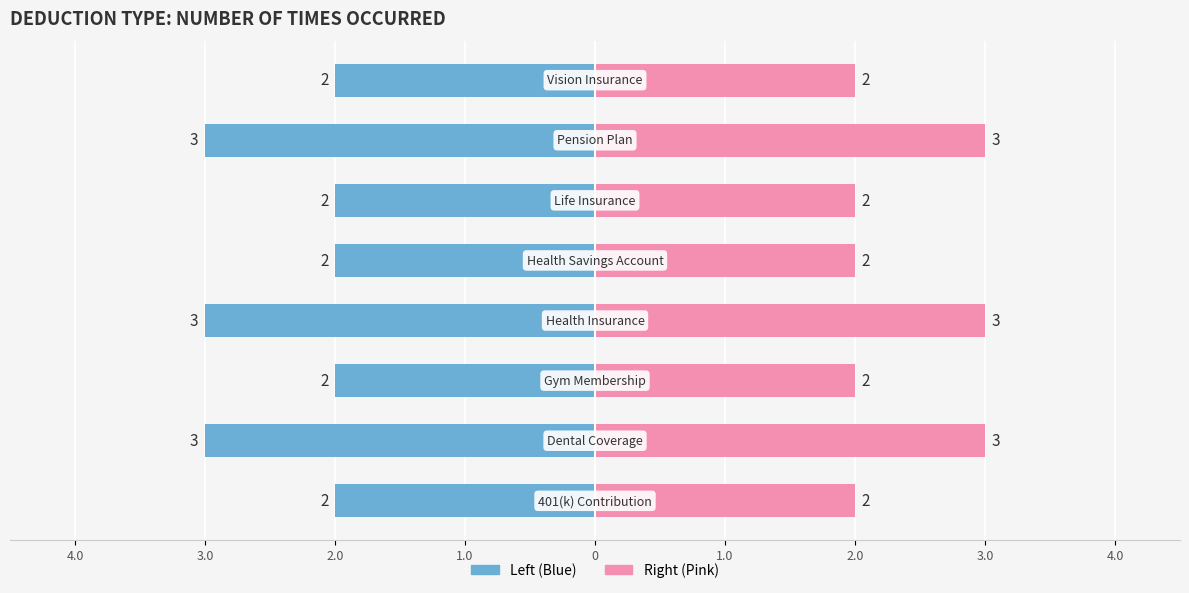

What position from the left is Pension Plan?

7